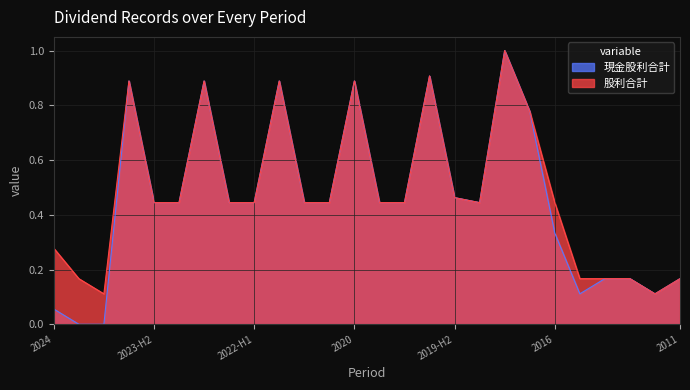

True or false: 現金股利合計 and 股利合計 cross at least once.

False